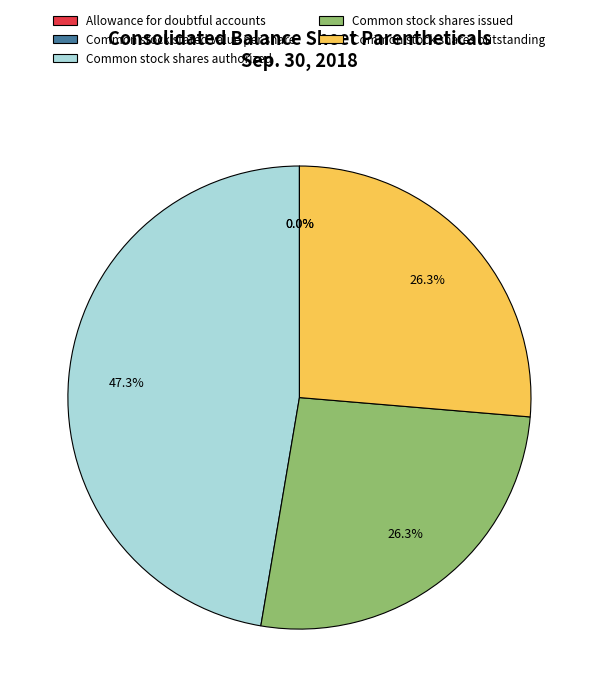

To the nearest percent, what is the average slice percentage?

20%